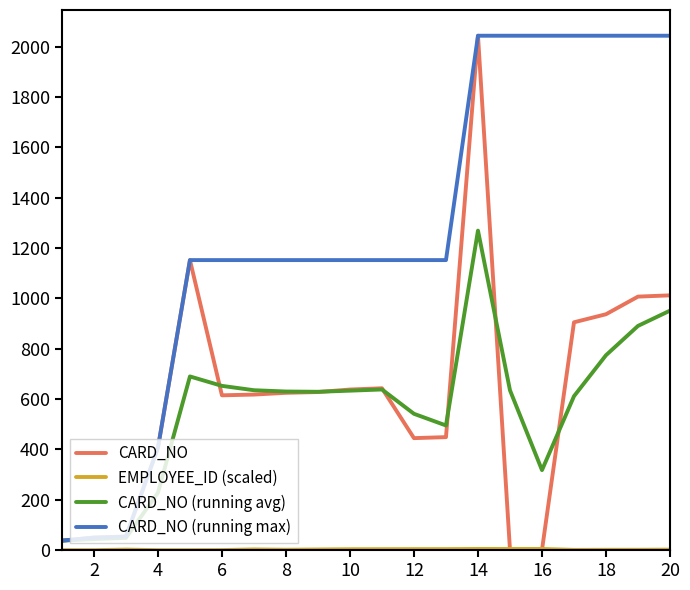

Which series has the largest total across all categories?

CARD_NO (running max)